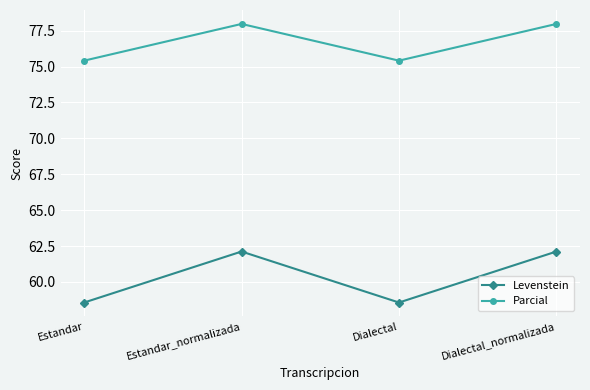

What is the sum of the Levenstein values at Estandar and Dialectal_normalizada?

120.7